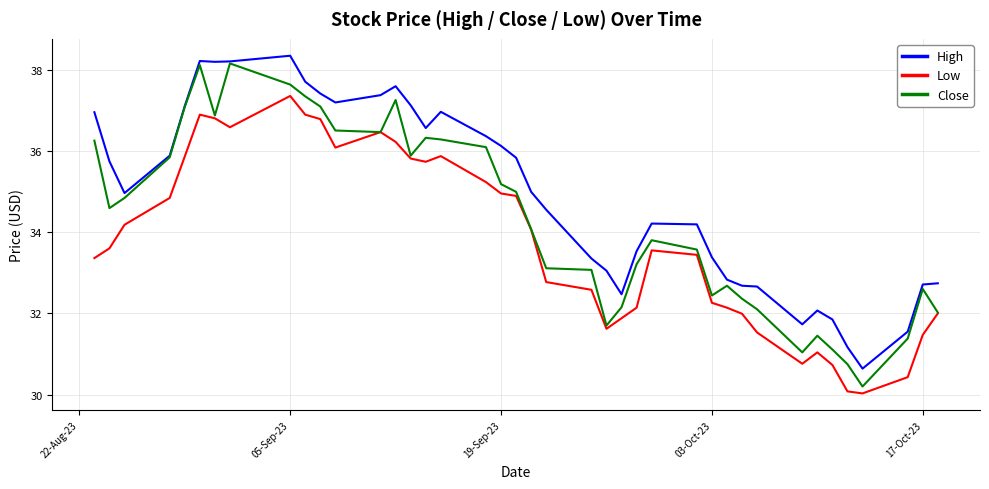

True or false: High and Low intersect in this chart.

False